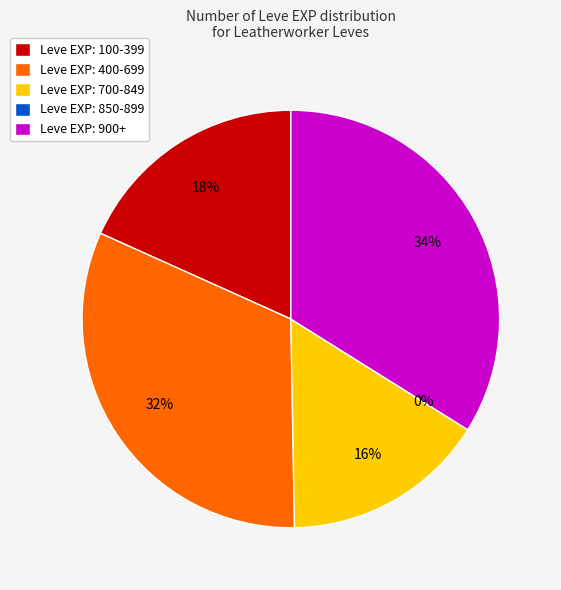

True or false: Leather Himantes accounts for 29% of the total.

False